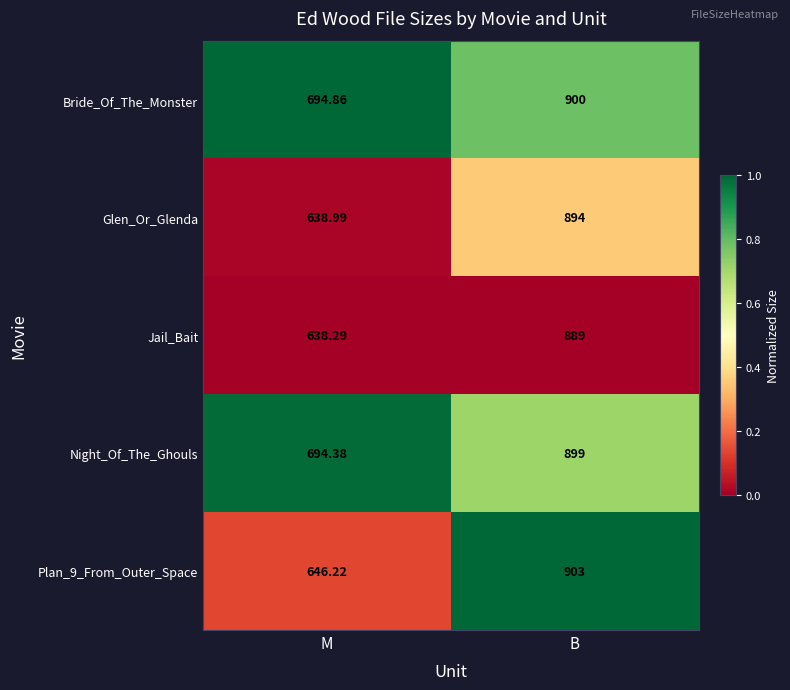

List the labels in order of Jail_Bait value, smallest first.

M, B